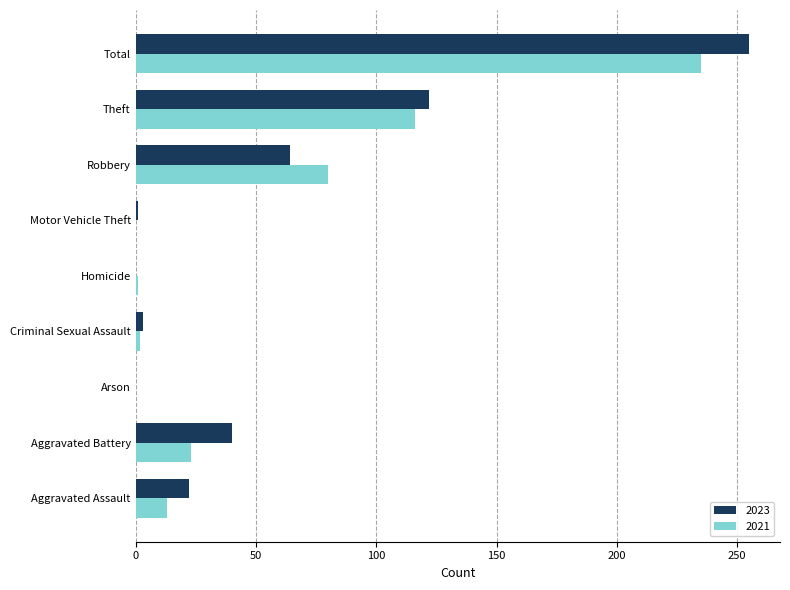

Is it true that 2023 equals 0 at Homicide?

True